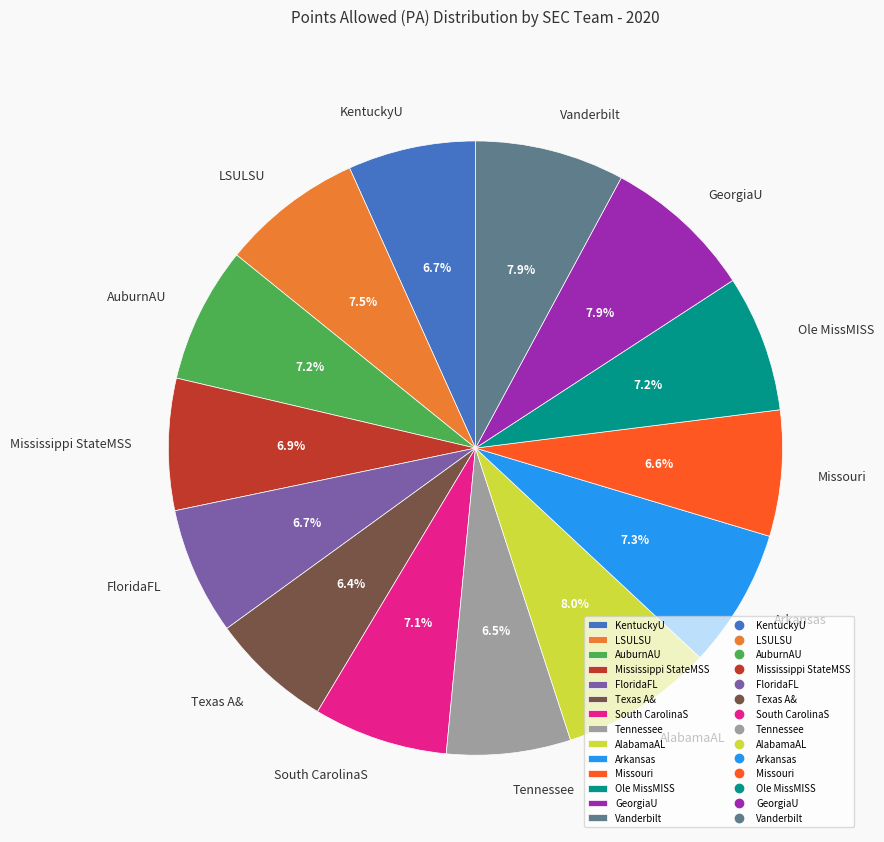

Does Missouri represent more than half of the total?

No